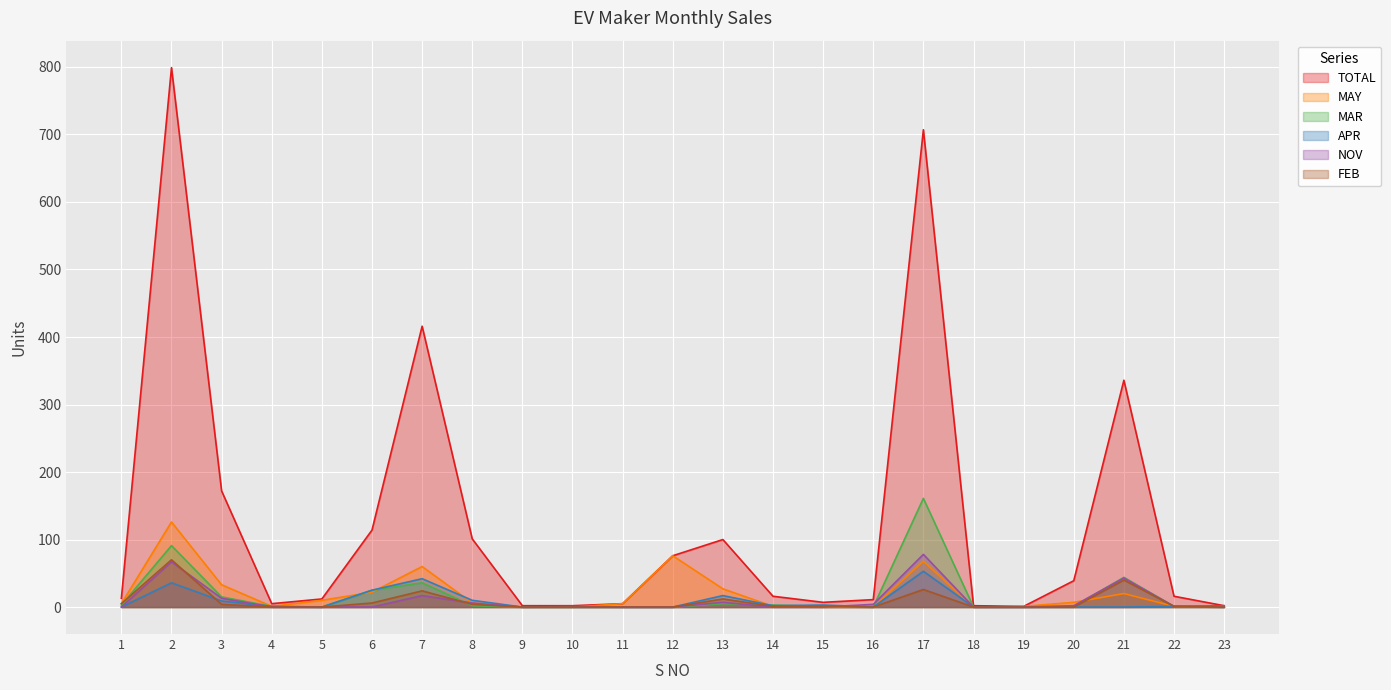

Which series has the widest spread of values?

TOTAL